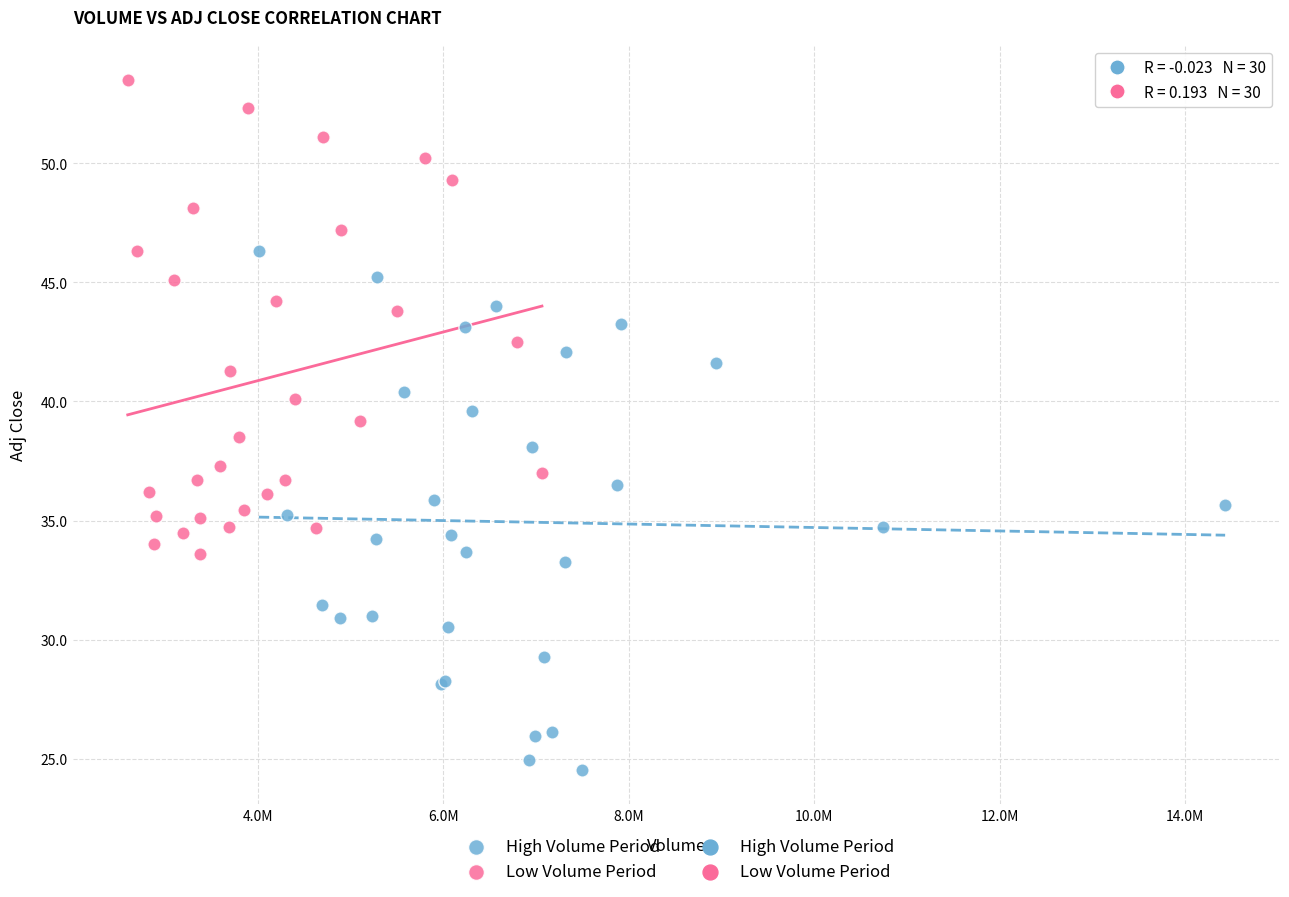

Which series reaches the minimum Y coordinate?

High Volume Period